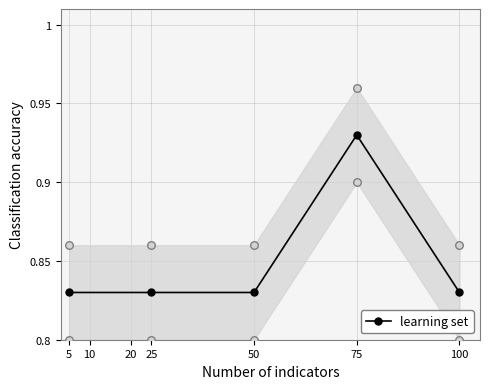

At which label does learning set reach its peak?

75